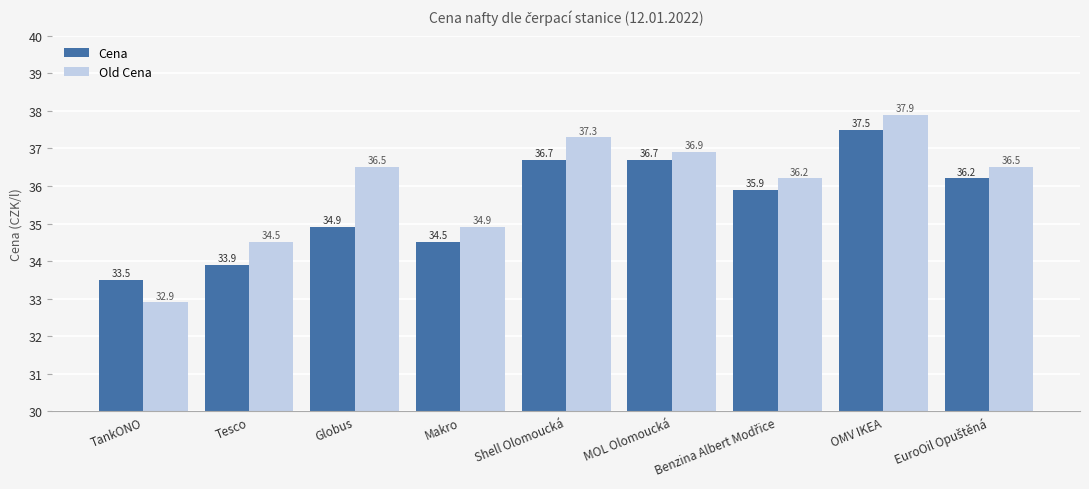

Is it true that Cena equals 65.1 at MOL Olomoucká?

False